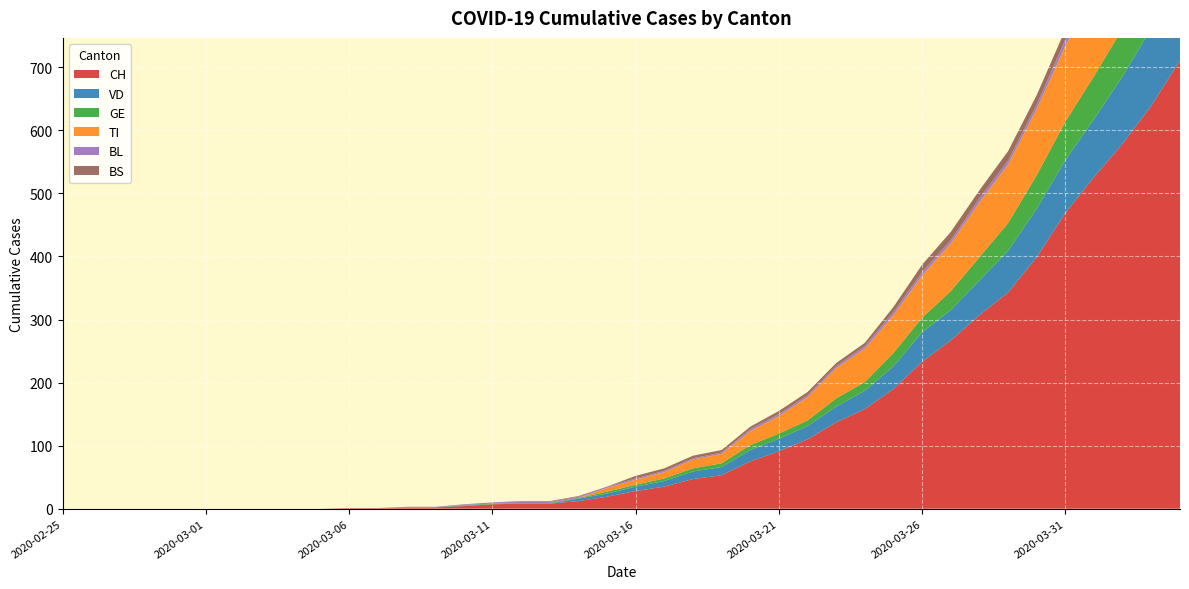

Reading left to right, extract all data points from this chart.

CH: 2020-02-25=0	2020-02-26=0	2020-02-27=0	2020-02-28=0	2020-02-29=0	2020-03-01=0	2020-03-02=0	2020-03-03=0	2020-03-04=0	2020-03-05=0	2020-03-06=1	2020-03-07=1	2020-03-08=2	2020-03-09=2	2020-03-10=4	2020-03-11=7	2020-03-12=8	2020-03-13=8	2020-03-14=12	2020-03-15=19	2020-03-16=28	2020-03-17=35	2020-03-18=47	2020-03-19=53	2020-03-20=75	2020-03-21=91	2020-03-22=110	2020-03-23=137	2020-03-24=158	2020-03-25=190	2020-03-26=233	2020-03-27=267	2020-03-28=307	2020-03-29=343	2020-03-30=399	2020-03-31=469	2020-04-01=526	2020-04-02=579	2020-04-03=639	2020-04-04=711
VD: 2020-02-25=0	2020-02-26=0	2020-02-27=0	2020-02-28=0	2020-02-29=0	2020-03-01=0	2020-03-02=0	2020-03-03=0	2020-03-04=0	2020-03-05=0	2020-03-06=0	2020-03-07=0	2020-03-08=0	2020-03-09=0	2020-03-10=1	2020-03-11=0	2020-03-12=0	2020-03-13=0	2020-03-14=4	2020-03-15=5	2020-03-16=7	2020-03-17=9	2020-03-18=12	2020-03-19=13	2020-03-20=18	2020-03-21=20	2020-03-22=21	2020-03-23=25	2020-03-24=29	2020-03-25=36	2020-03-26=47	2020-03-27=48	2020-03-28=55	2020-03-29=66	2020-03-30=77	2020-03-31=84	2020-04-01=92	2020-04-02=107	2020-04-03=123	2020-04-04=138
GE: 2020-02-25=0	2020-02-26=0	2020-02-27=0	2020-02-28=0	2020-02-29=0	2020-03-01=0	2020-03-02=0	2020-03-03=0	2020-03-04=0	2020-03-05=0	2020-03-06=0	2020-03-07=0	2020-03-08=0	2020-03-09=0	2020-03-10=1	2020-03-11=1	2020-03-12=1	2020-03-13=1	2020-03-14=1	2020-03-15=3	2020-03-16=3	2020-03-17=4	2020-03-18=5	2020-03-19=6	2020-03-20=8	2020-03-21=8	2020-03-22=9	2020-03-23=13	2020-03-24=14	2020-03-25=21	2020-03-26=23	2020-03-27=30	2020-03-28=37	2020-03-29=44	2020-03-30=53	2020-03-31=61	2020-04-01=68	2020-04-02=76	2020-04-03=80	2020-04-04=93
TI: 2020-02-25=0	2020-02-26=0	2020-02-27=0	2020-02-28=0	2020-02-29=0	2020-03-01=0	2020-03-02=0	2020-03-03=0	2020-03-04=0	2020-03-05=0	2020-03-06=0	2020-03-07=0	2020-03-08=0	2020-03-09=0	2020-03-10=0	2020-03-11=0	2020-03-12=0	2020-03-13=0	2020-03-14=0	2020-03-15=6	2020-03-16=8	2020-03-17=10	2020-03-18=14	2020-03-19=15	2020-03-20=22	2020-03-21=28	2020-03-22=37	2020-03-23=48	2020-03-24=53	2020-03-25=60	2020-03-26=67	2020-03-27=76	2020-03-28=87	2020-03-29=93	2020-03-30=105	2020-03-31=120	2020-04-01=132	2020-04-02=141	2020-04-03=155	2020-04-04=165
BL: 2020-02-25=0	2020-02-26=0	2020-02-27=0	2020-02-28=0	2020-02-29=0	2020-03-01=0	2020-03-02=0	2020-03-03=0	2020-03-04=0	2020-03-05=0	2020-03-06=0	2020-03-07=0	2020-03-08=1	2020-03-09=1	2020-03-10=1	2020-03-11=2	2020-03-12=2	2020-03-13=2	2020-03-14=2	2020-03-15=2	2020-03-16=2	2020-03-17=2	2020-03-18=2	2020-03-19=2	2020-03-20=3	2020-03-21=3	2020-03-22=3	2020-03-23=3	2020-03-24=4	2020-03-25=5	2020-03-26=5	2020-03-27=5	2020-03-28=6	2020-03-29=6	2020-03-30=7	2020-03-31=10	2020-04-01=11	2020-04-02=12	2020-04-03=14	2020-04-04=19
BS: 2020-02-25=0	2020-02-26=0	2020-02-27=0	2020-02-28=0	2020-02-29=0	2020-03-01=0	2020-03-02=0	2020-03-03=0	2020-03-04=0	2020-03-05=0	2020-03-06=0	2020-03-07=0	2020-03-08=0	2020-03-09=0	2020-03-10=0	2020-03-11=0	2020-03-12=1	2020-03-13=1	2020-03-14=1	2020-03-15=0	2020-03-16=4	2020-03-17=4	2020-03-18=4	2020-03-19=4	2020-03-20=4	2020-03-21=5	2020-03-22=5	2020-03-23=5	2020-03-24=5	2020-03-25=8	2020-03-26=12	2020-03-27=13	2020-03-28=13	2020-03-29=15	2020-03-30=15	2020-03-31=16	2020-04-01=18	2020-04-02=19	2020-04-03=21	2020-04-04=24